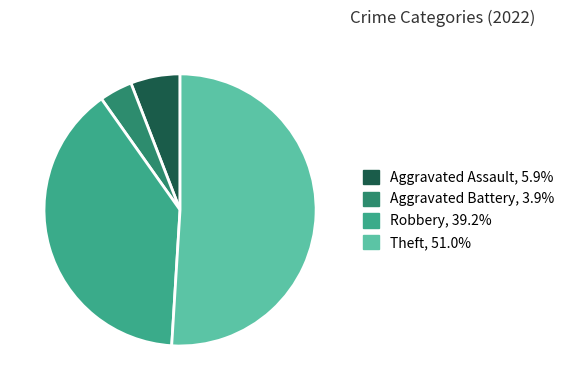

Is Aggravated Assault the majority of the pie?

No